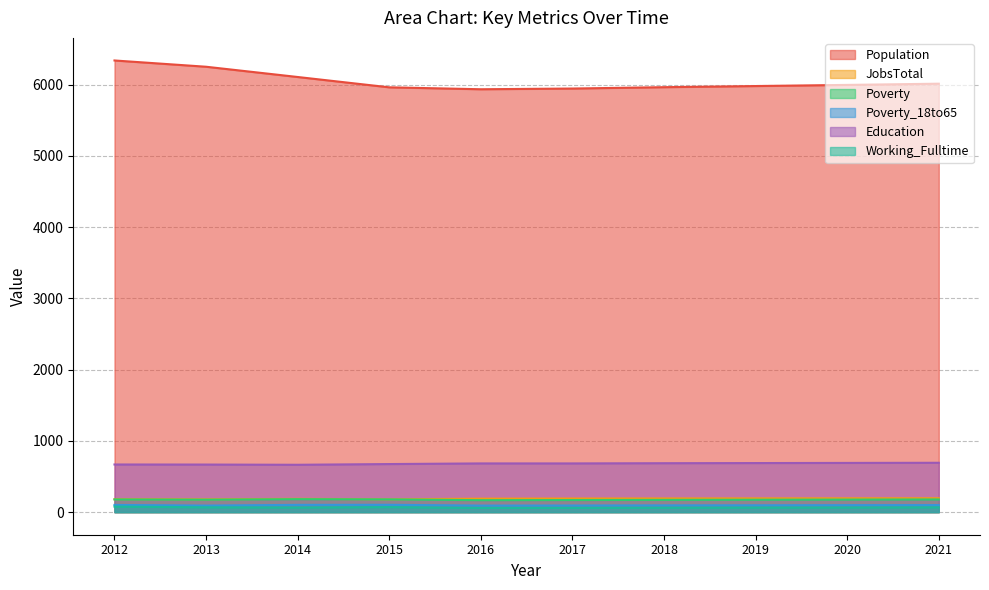

At which category does Poverty_18to65 reach its first local peak?

2015